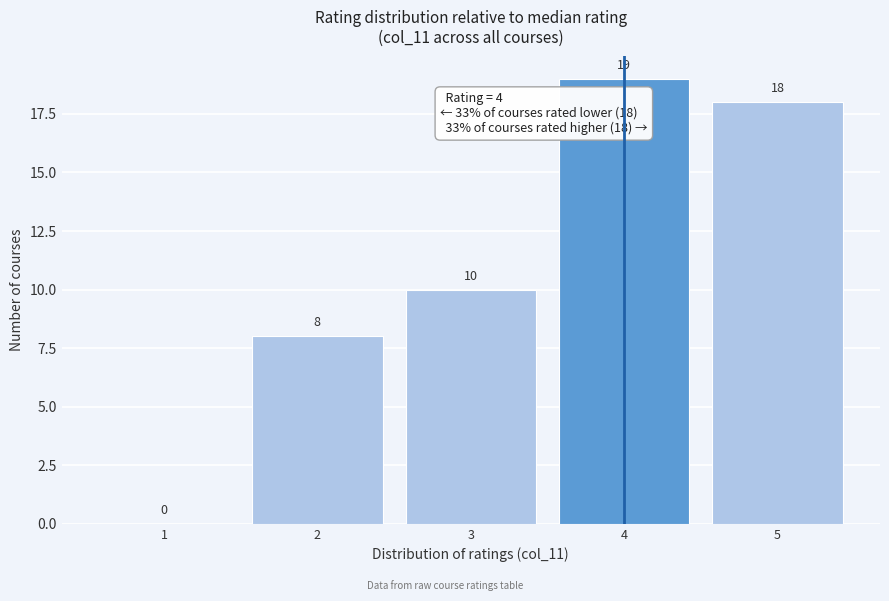

Reading left to right, list all the values displayed in this chart.

1=0	2=8	3=10	4=19	5=18